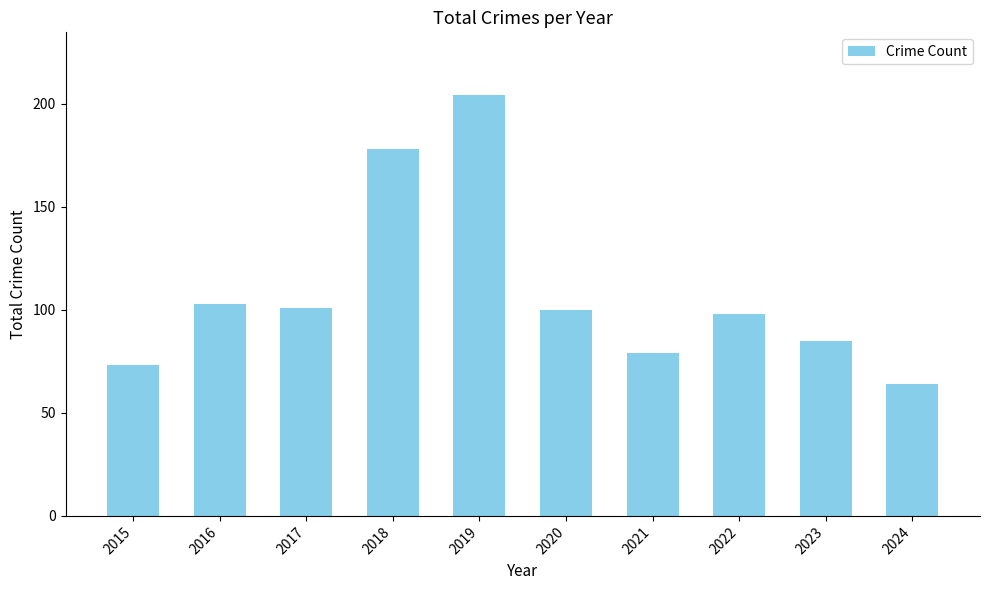

Does the chart contain stacked bars?

No